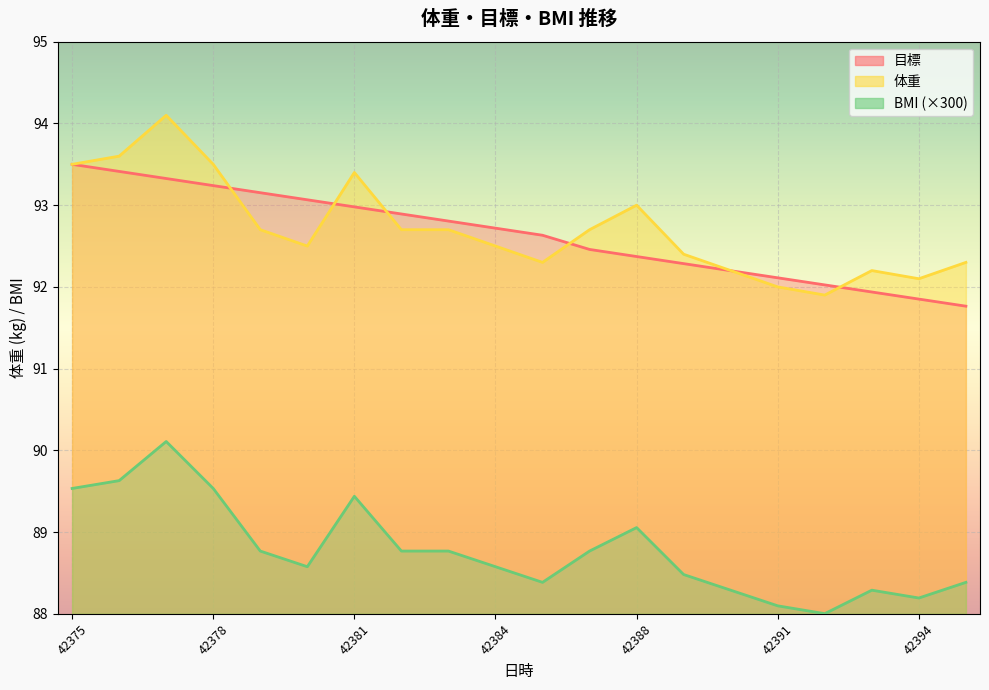

Is the value of 目標 at 42376 greater than the value of 体重 at 42387?

Yes